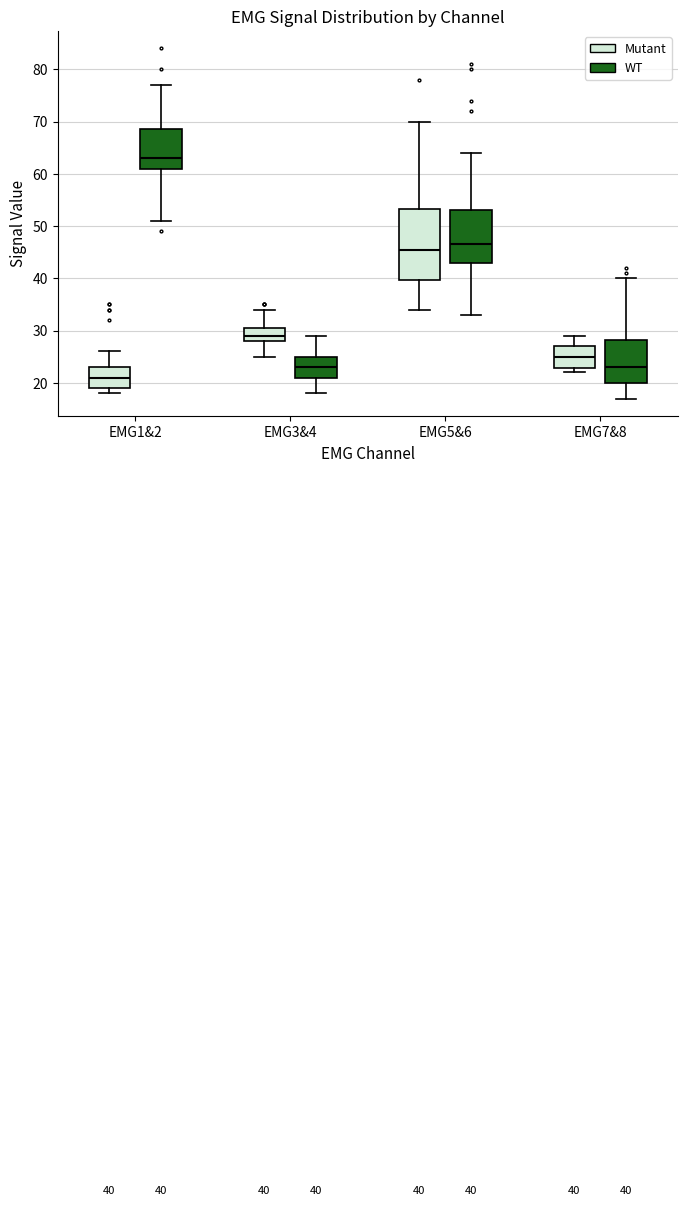

Which box is the tallest, from its lower edge to its upper edge?

EMG5&6 (Mutant)